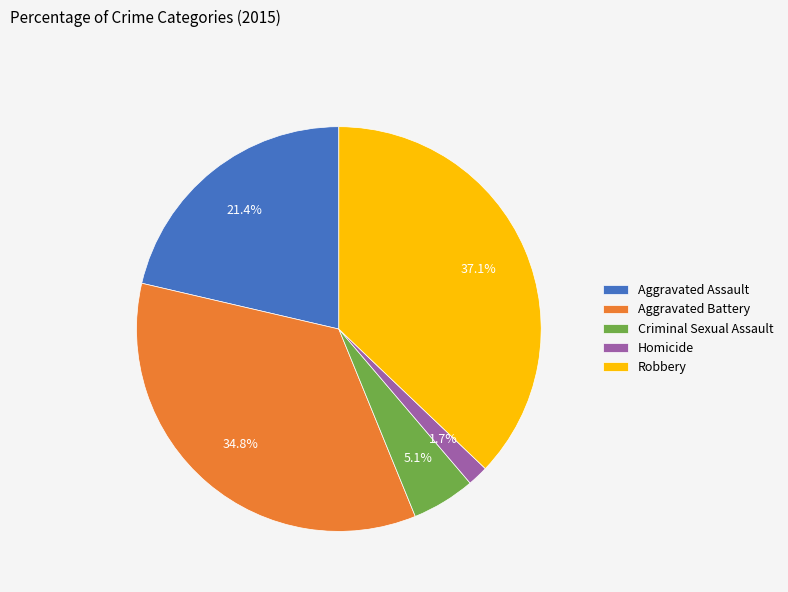

Is the sum of Criminal Sexual Assault and Robbery greater than half?

No